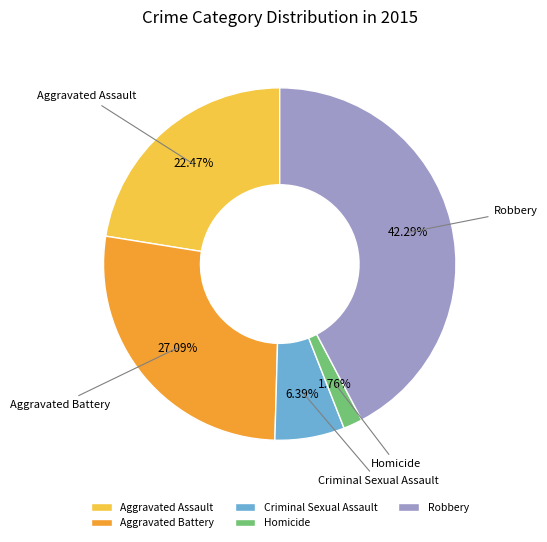

Count the number of slices in the pie.

5